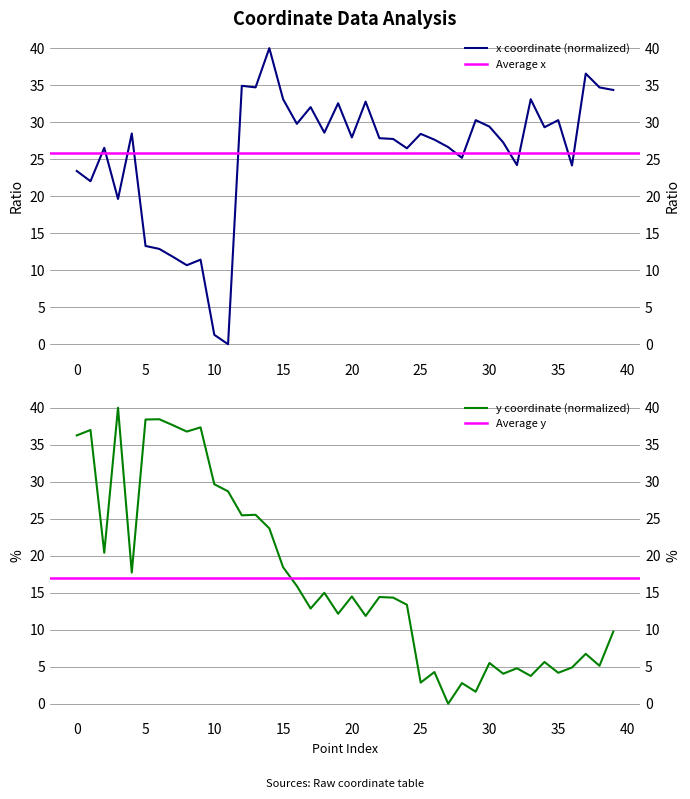

What is the sum of the x values at 39 and 36?

58.5